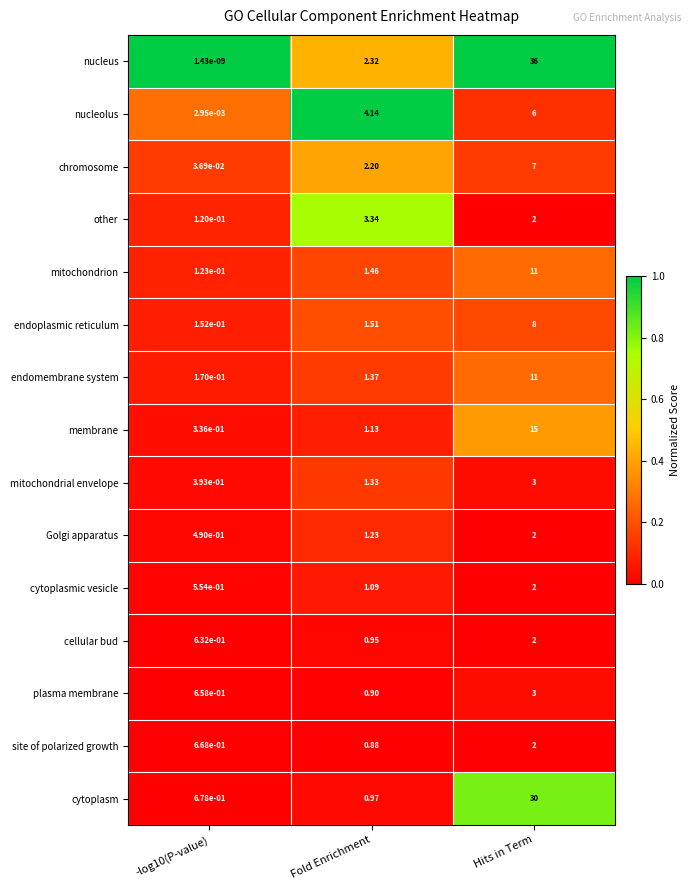

Is the value of Golgi apparatus at -log10(P-value) greater than the value of chromosome at -log10(P-value)?

Yes